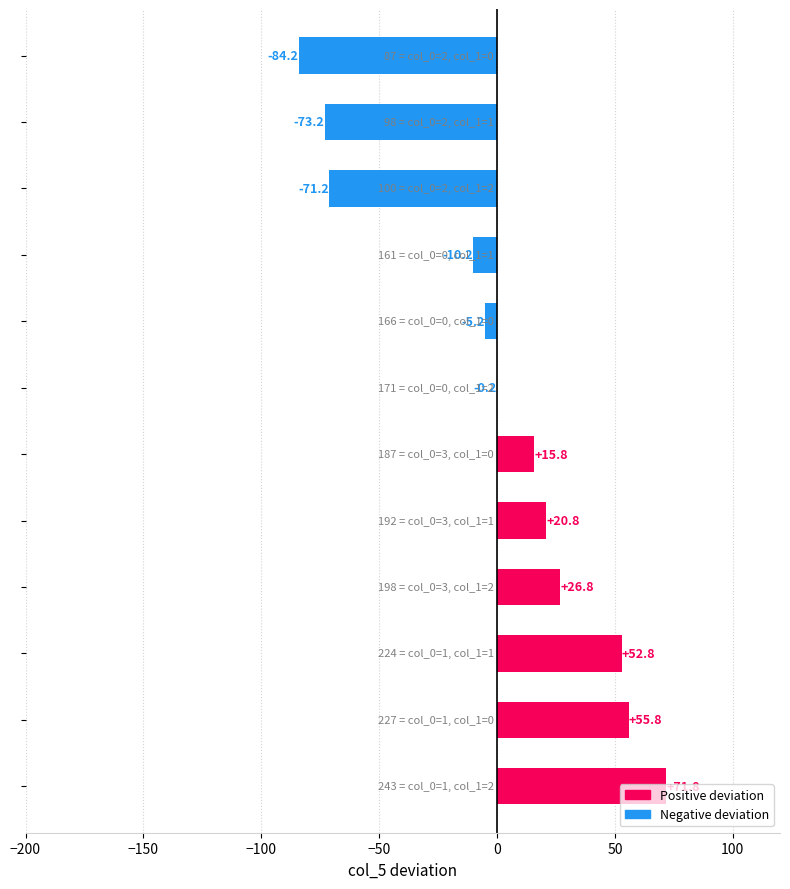

What is the greatest value displayed?

71.8